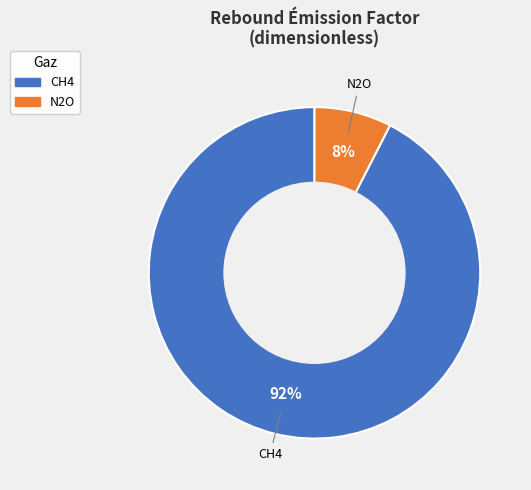

To the nearest percent, what is the combined percentage of CH4 and N2O?

100%